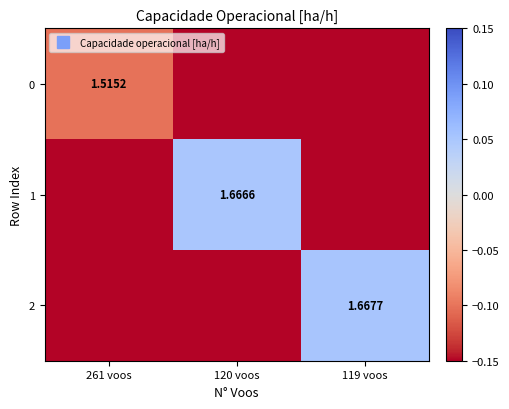

What is the spread (max minus min) of values at 120 voos?

1.7